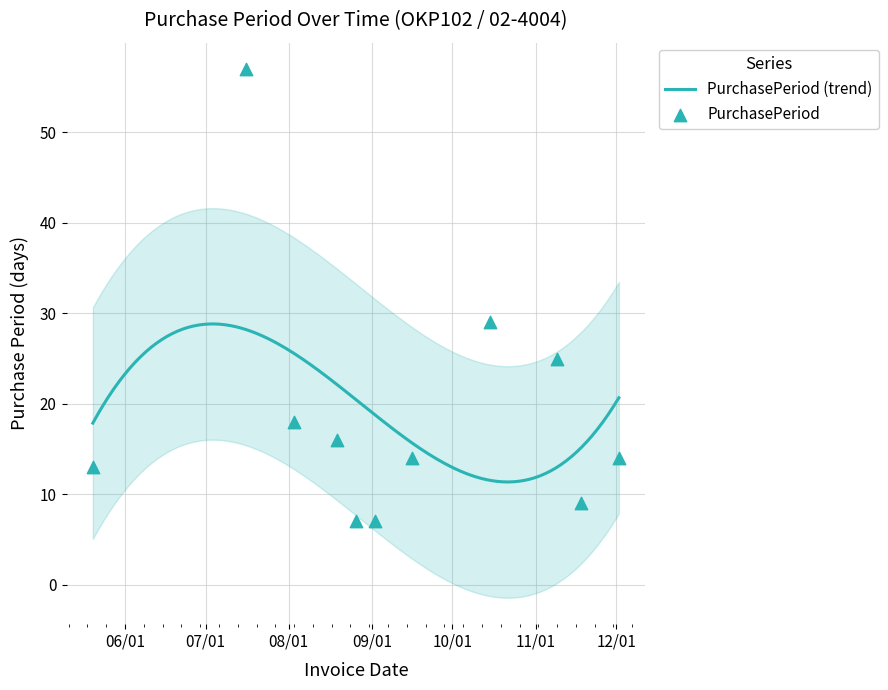

What is the change in value from 2015-05-20 to 2015-08-19?

+3